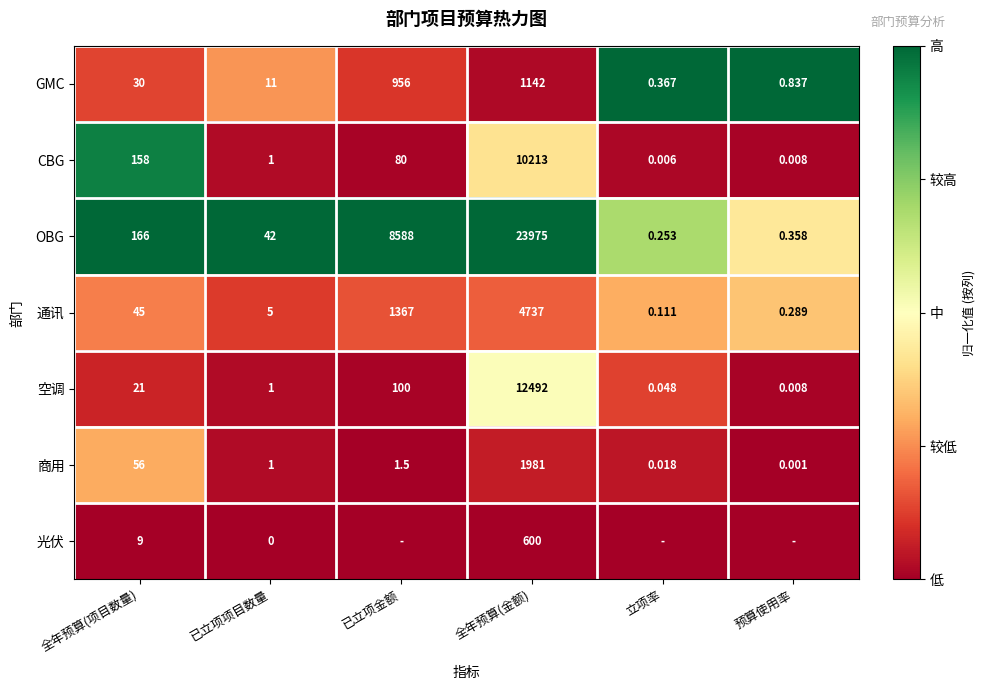

What is the spread (max minus min) of values at 全年预算(金额)?

23375.0